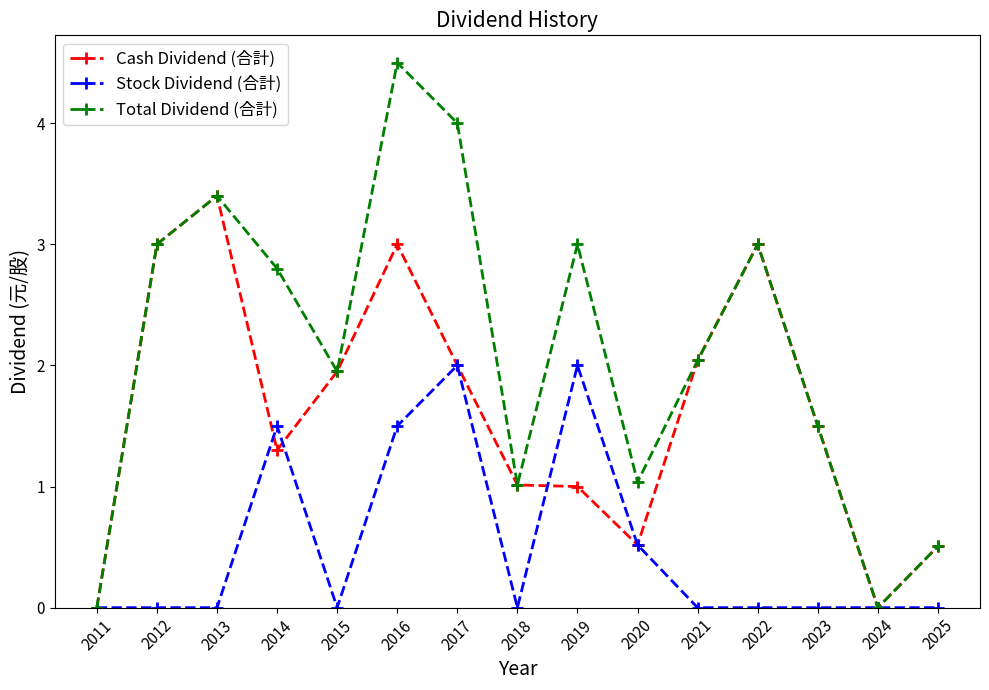

List the series in order of their peak value, highest first.

Total Dividend (合計), Cash Dividend (合計), Stock Dividend (合計)